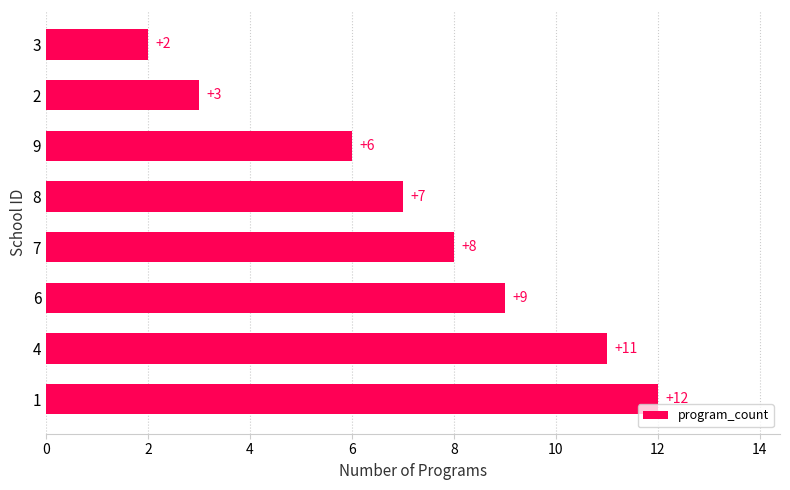

Reading top to bottom, extract all data points from this chart.

2	3	6	7	8	9	11	12